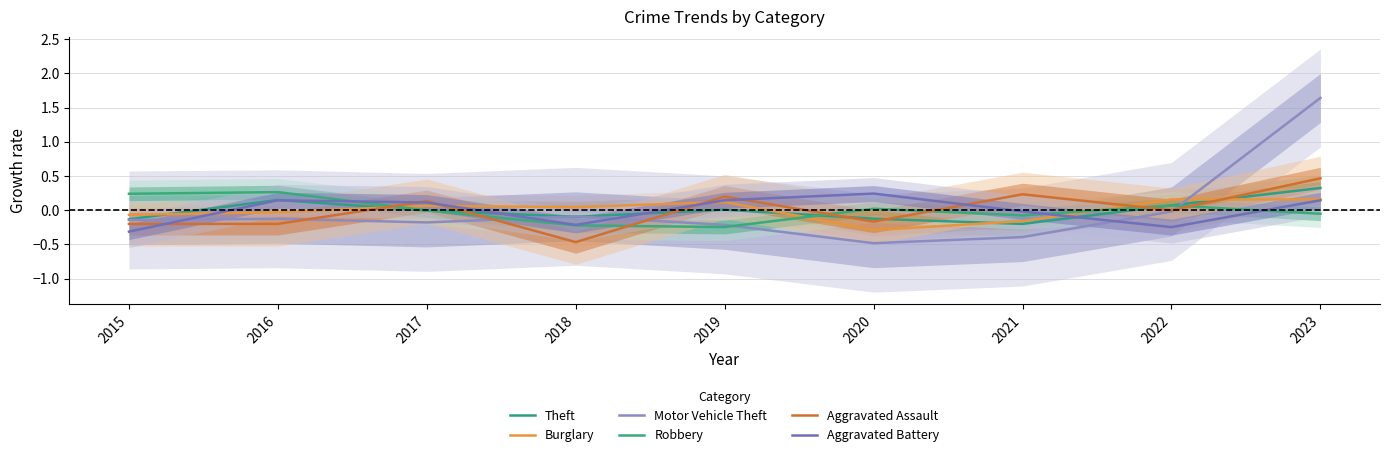

In Burglary, how many points are higher than both neighbors (excluding endpoints)?

2